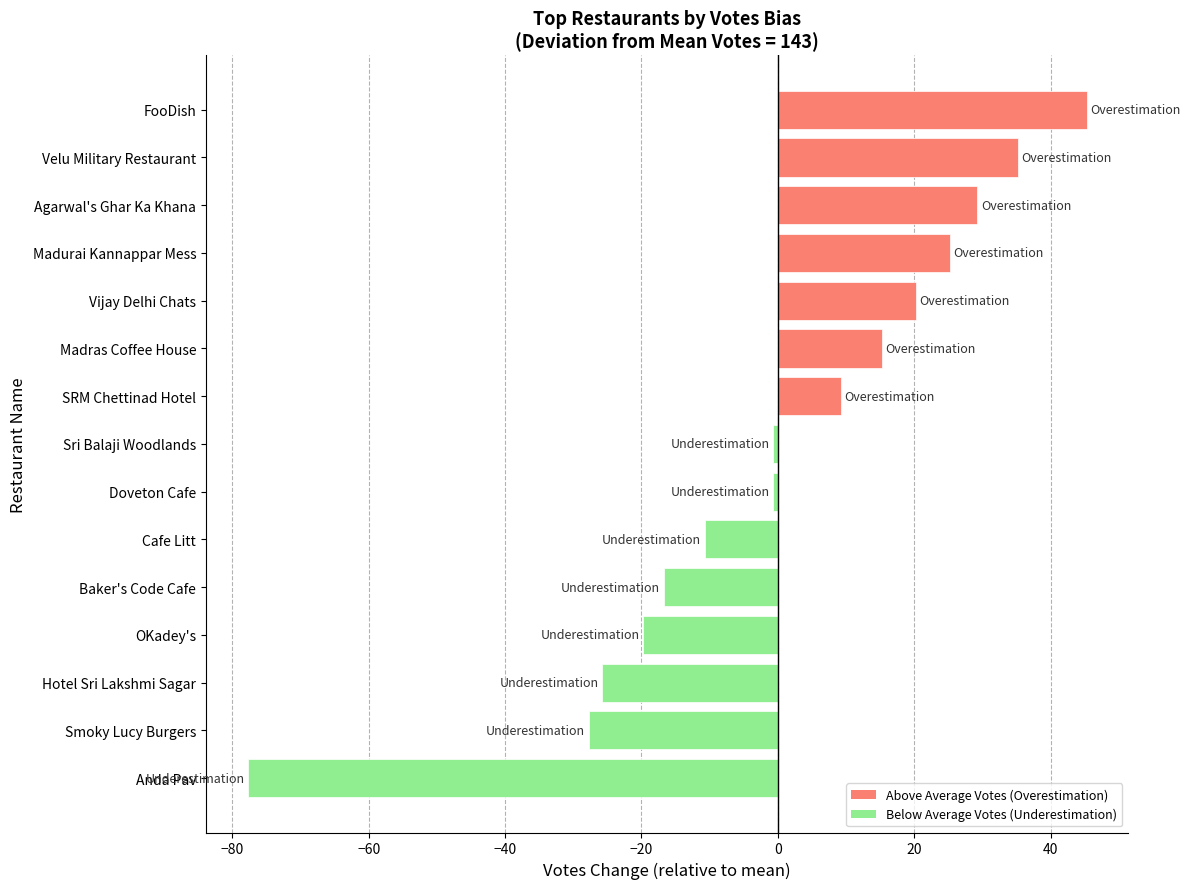

The chart shows a value of 25.3 at Madurai Kannappar Mess. True or false?

True